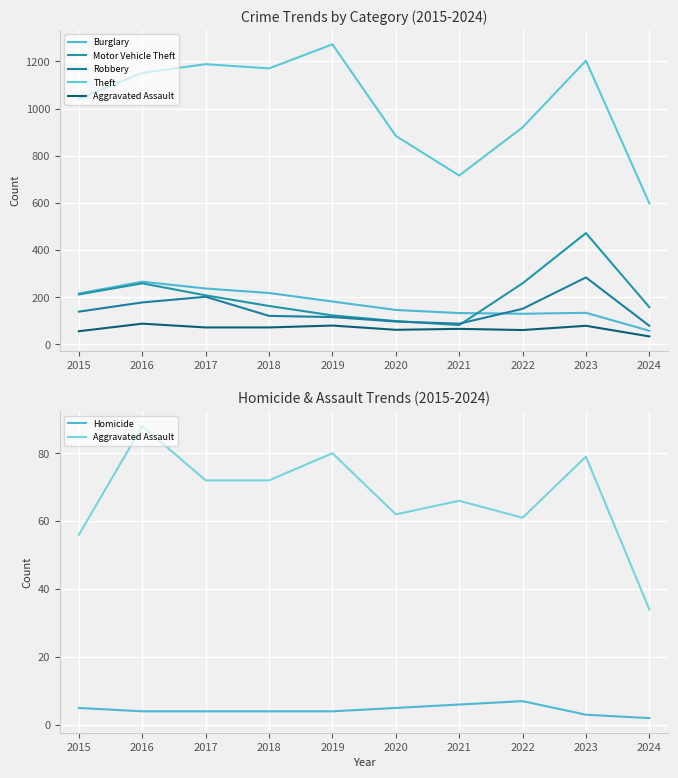

Reading left to right, transcribe all the data shown in this chart.

Burglary: 216	266	237	218	182	146	133	130	134	58
Motor Vehicle Theft: 212	259	208	163	123	99	82	259	472	158
Robbery: 139	178	202	121	116	97	88	151	284	79
Theft: 1041	1151	1188	1170	1272	884	716	920	1203	598
Aggravated Assault: 56	88	72	72	80	62	66	61	79	34
Homicide: 5	4	4	4	4	5	6	7	3	2